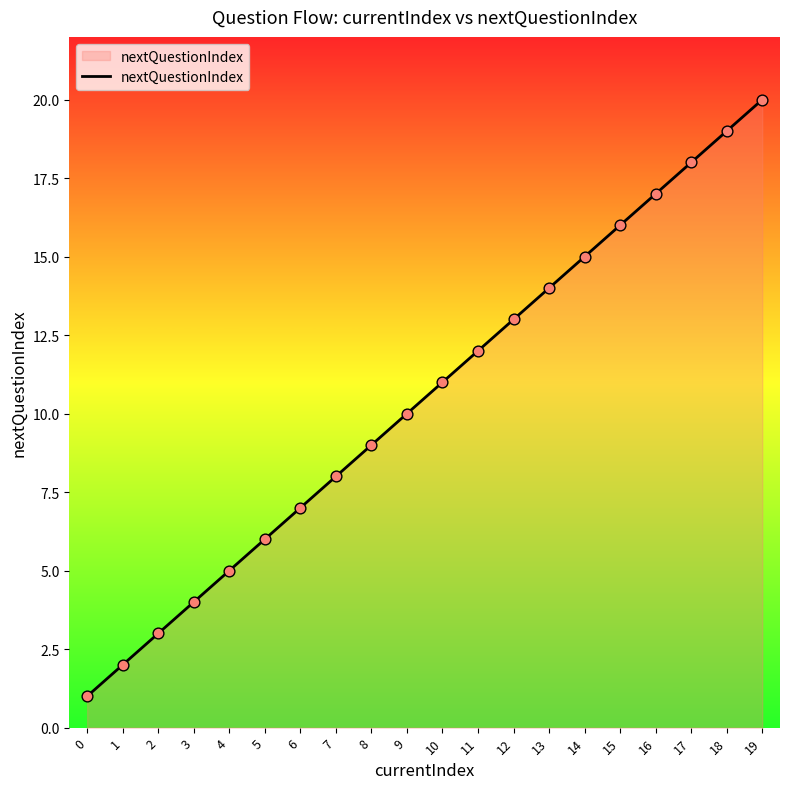

What is the ratio of the value at 7 to the value at 13?

0.6